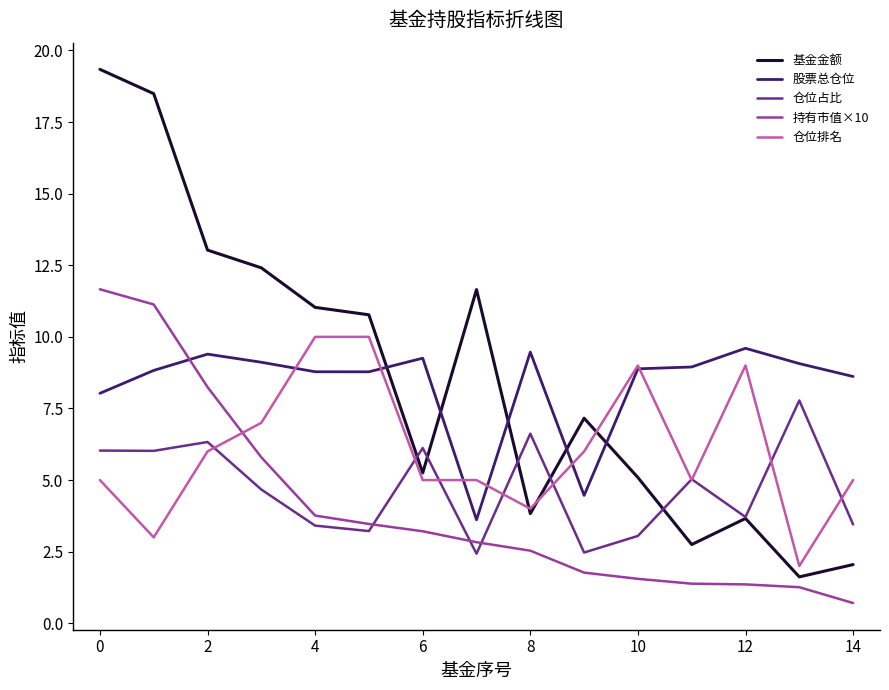

True or false: 持有市值×10 and 仓位占比 intersect in this chart.

True